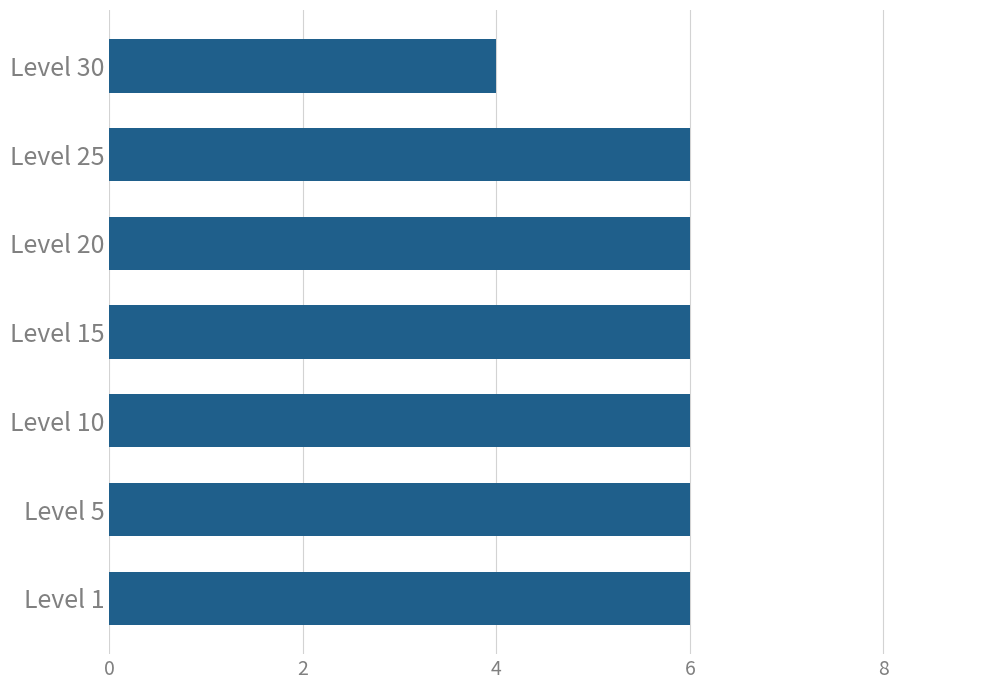

Are the bars horizontal?

Yes